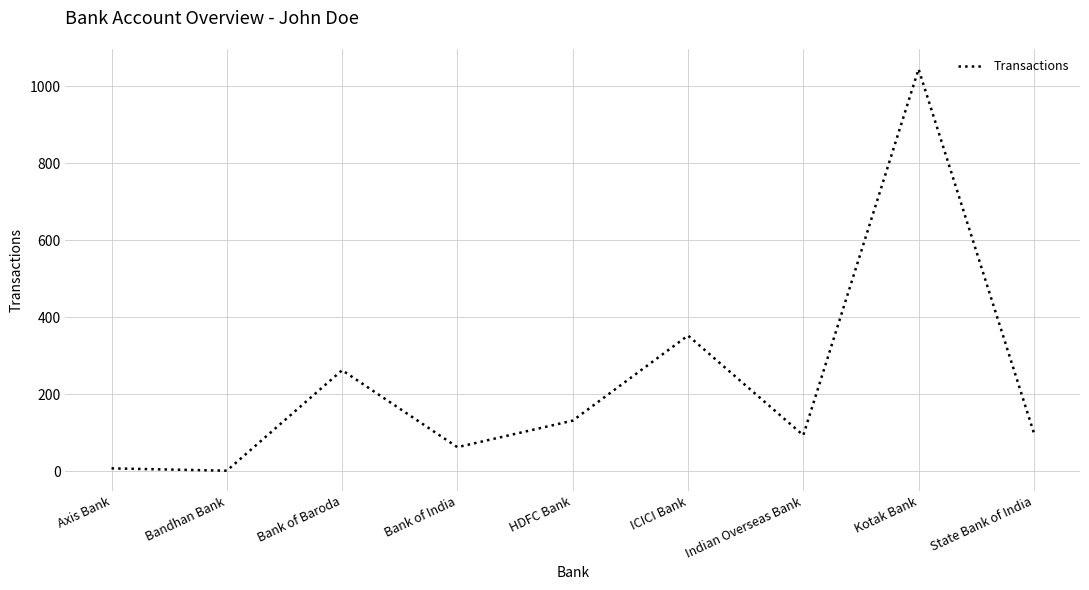

Count the number of categories in the chart.

9